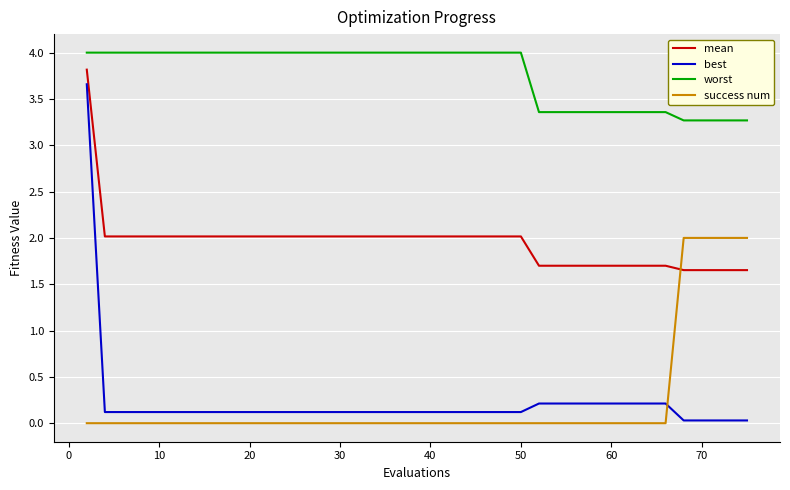

What is the difference between the maximum and minimum values in the worst series?

0.7